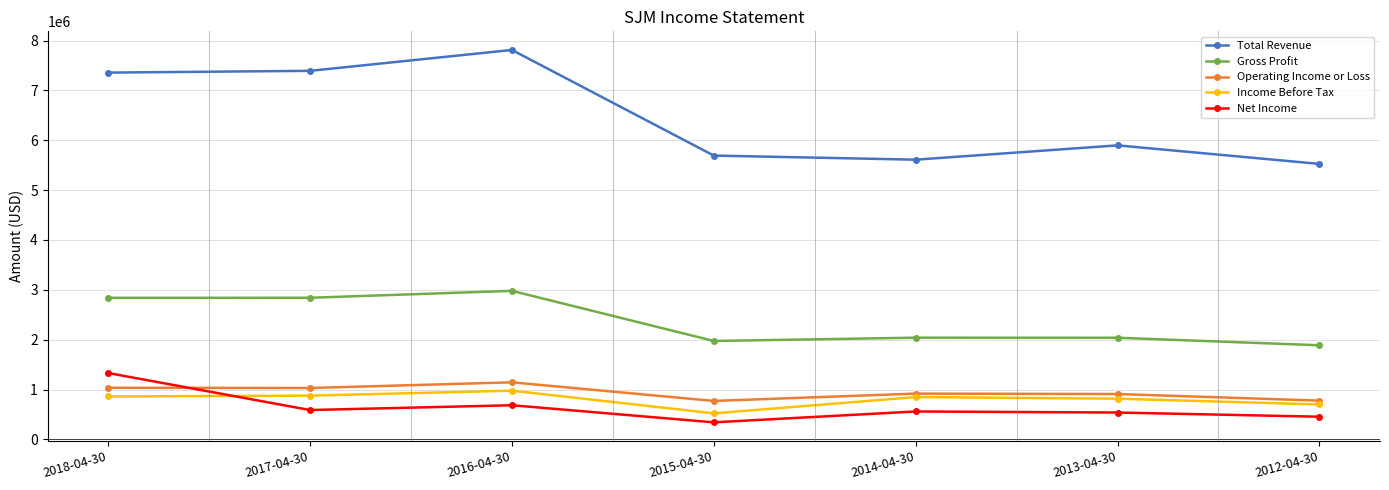

Which series has the largest range (max minus min)?

Total Revenue